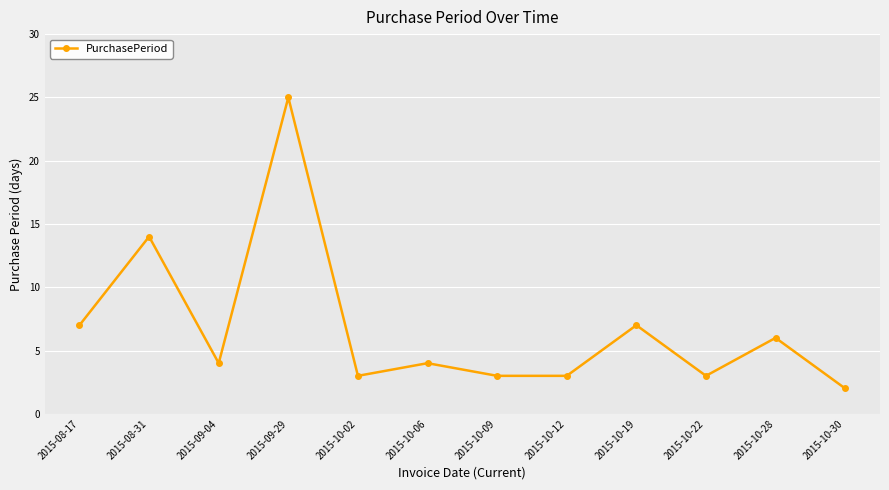

What is the change in value from 2015-10-02 to 2015-10-06?

+1